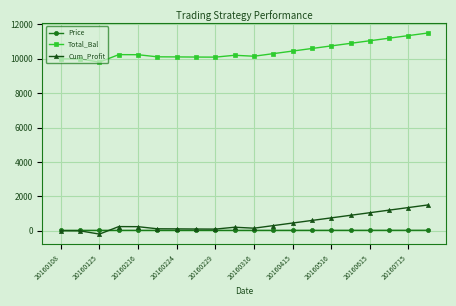

What is the maximum value shown in the chart?

11500.0